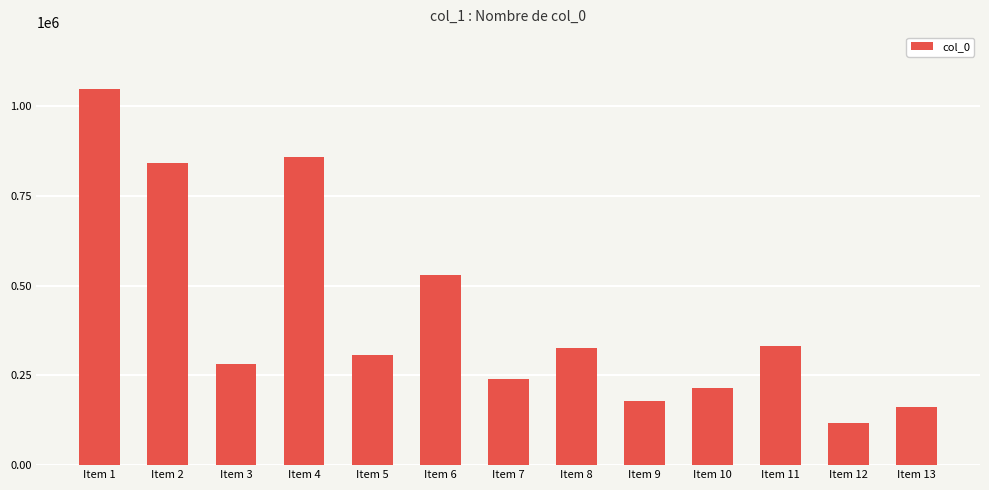

Where does the data first go above 307412?

Item 1